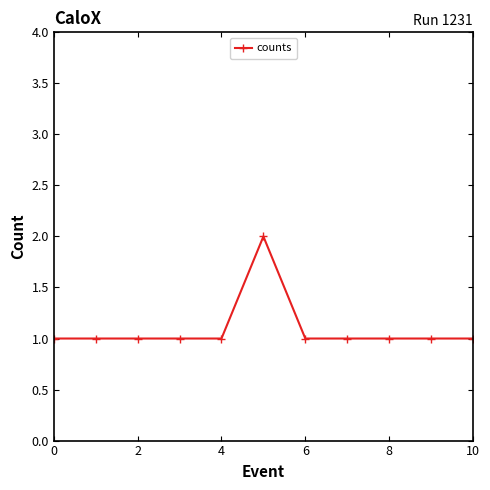

What is the value of the 11th point from the left?

1